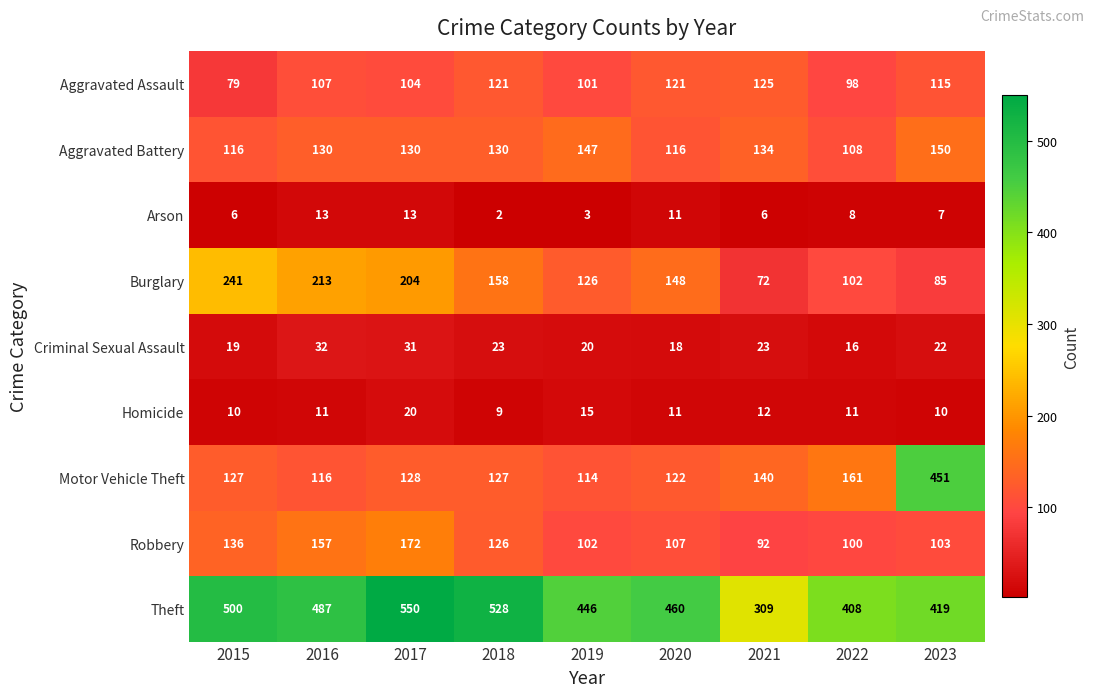

What is the smallest value displayed?

2